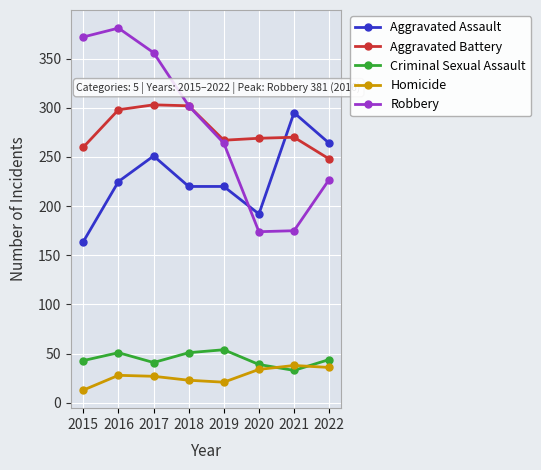

Which series changed the most between 2019 and 2022?

Aggravated Assault